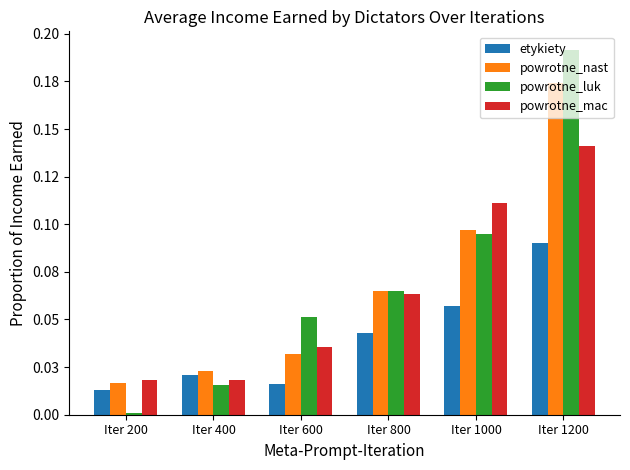

What is the total value across all series at Iter 800?

0.2